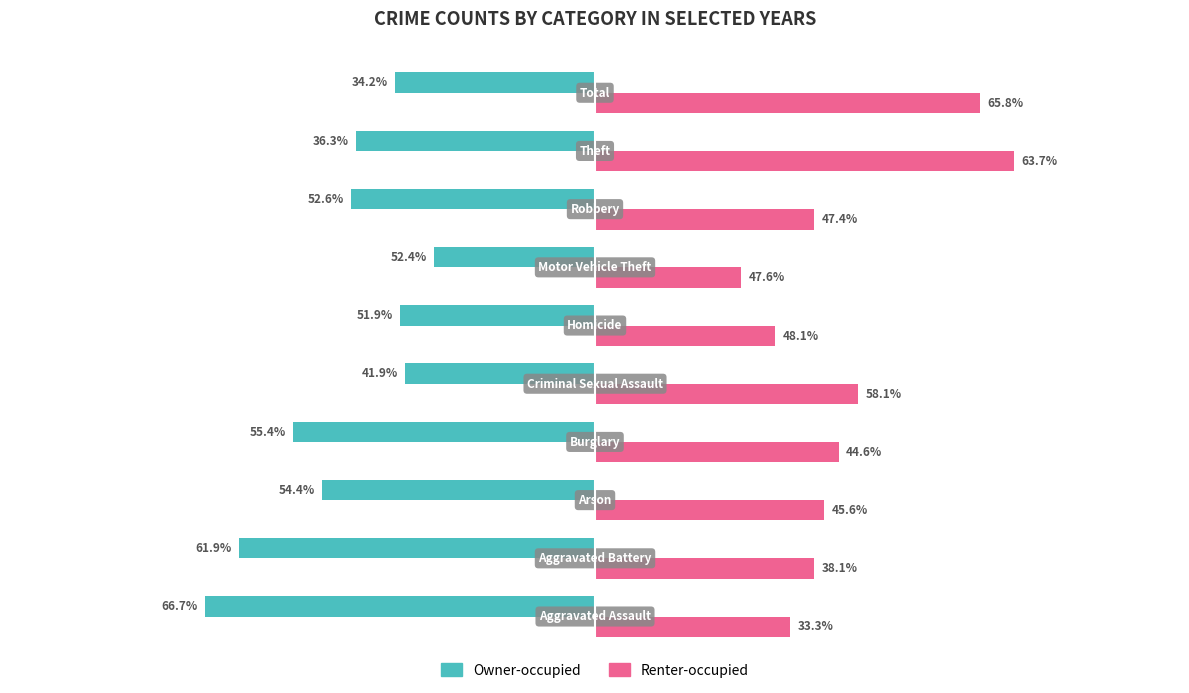

What are all the series names shown in the legend?

Owner-occupied, Renter-occupied